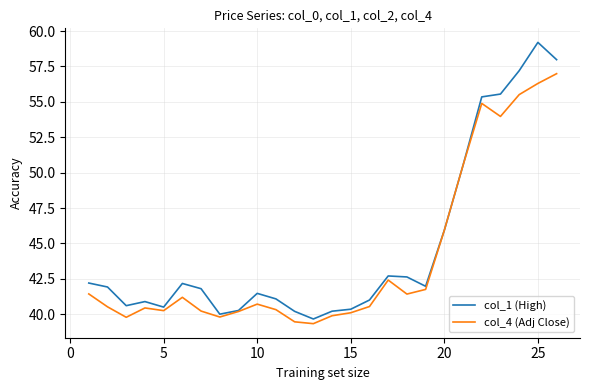

What is the difference between the second highest and minimum values in the col_4 (Adj Close) series?

17.0